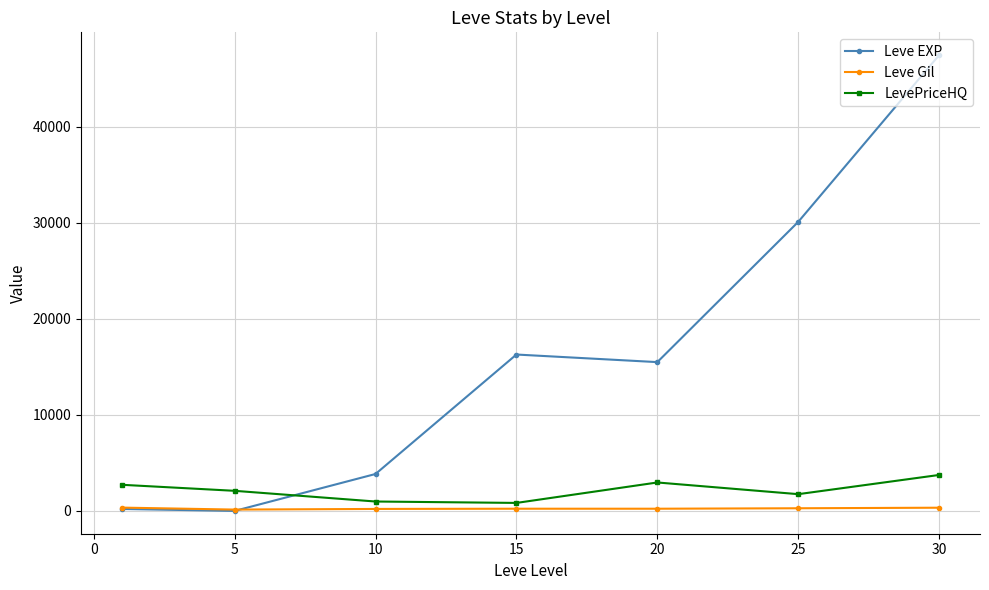

Rank the series by their maximum value, from highest to lowest.

Leve EXP, LevePriceHQ, Leve Gil